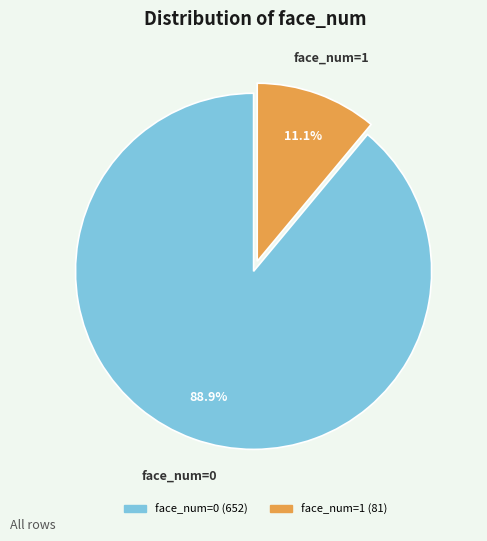

Rank the categories by value from highest to lowest.

face_num=0, face_num=1